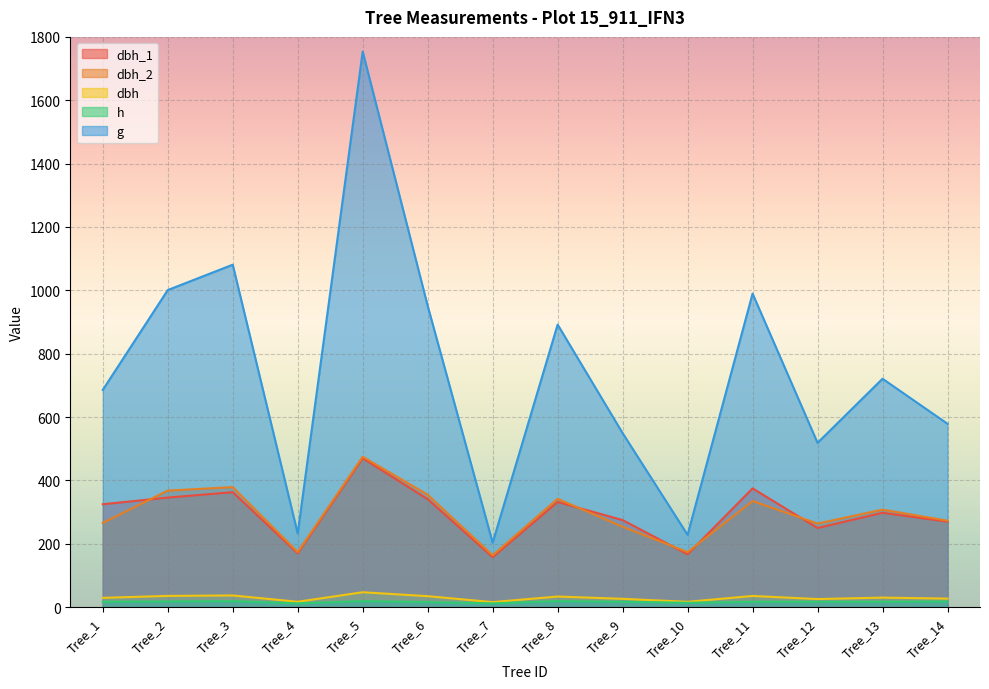

Read the g value at Tree_11.

989.8